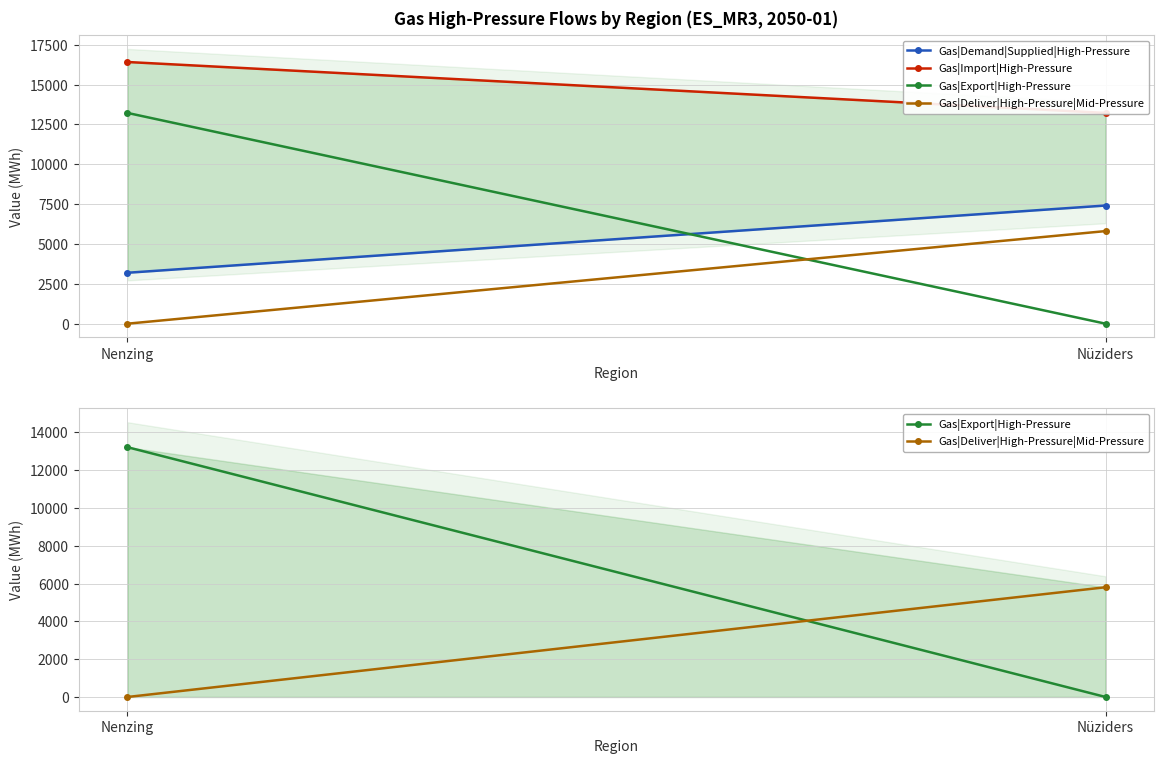

What is the highest value of the Gas|Export|High-Pressure series?

13222.0